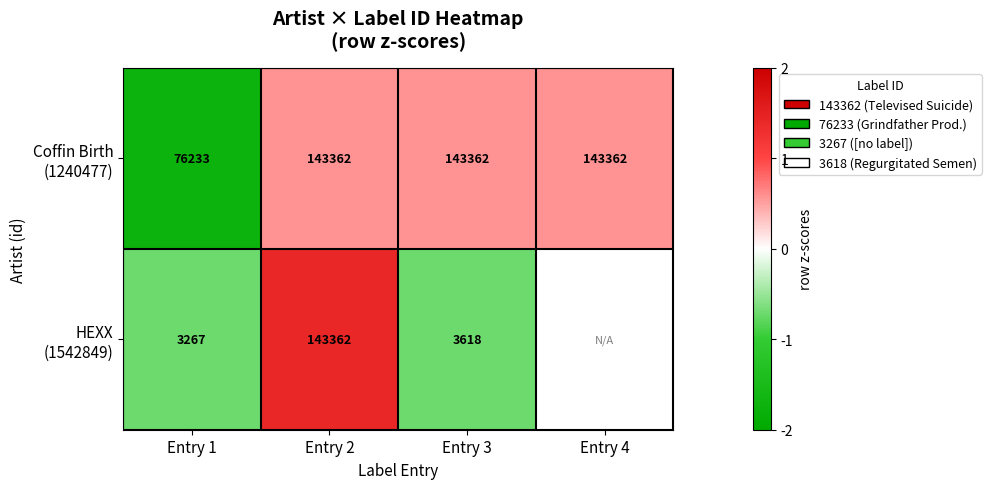

Which series has the widest spread of values?

Coffin Birth (1240477)